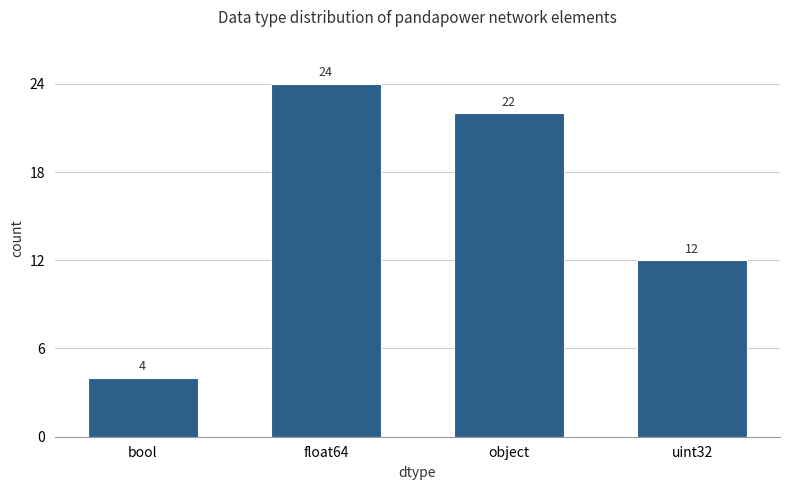

What is the difference between the second highest and second lowest values?

10